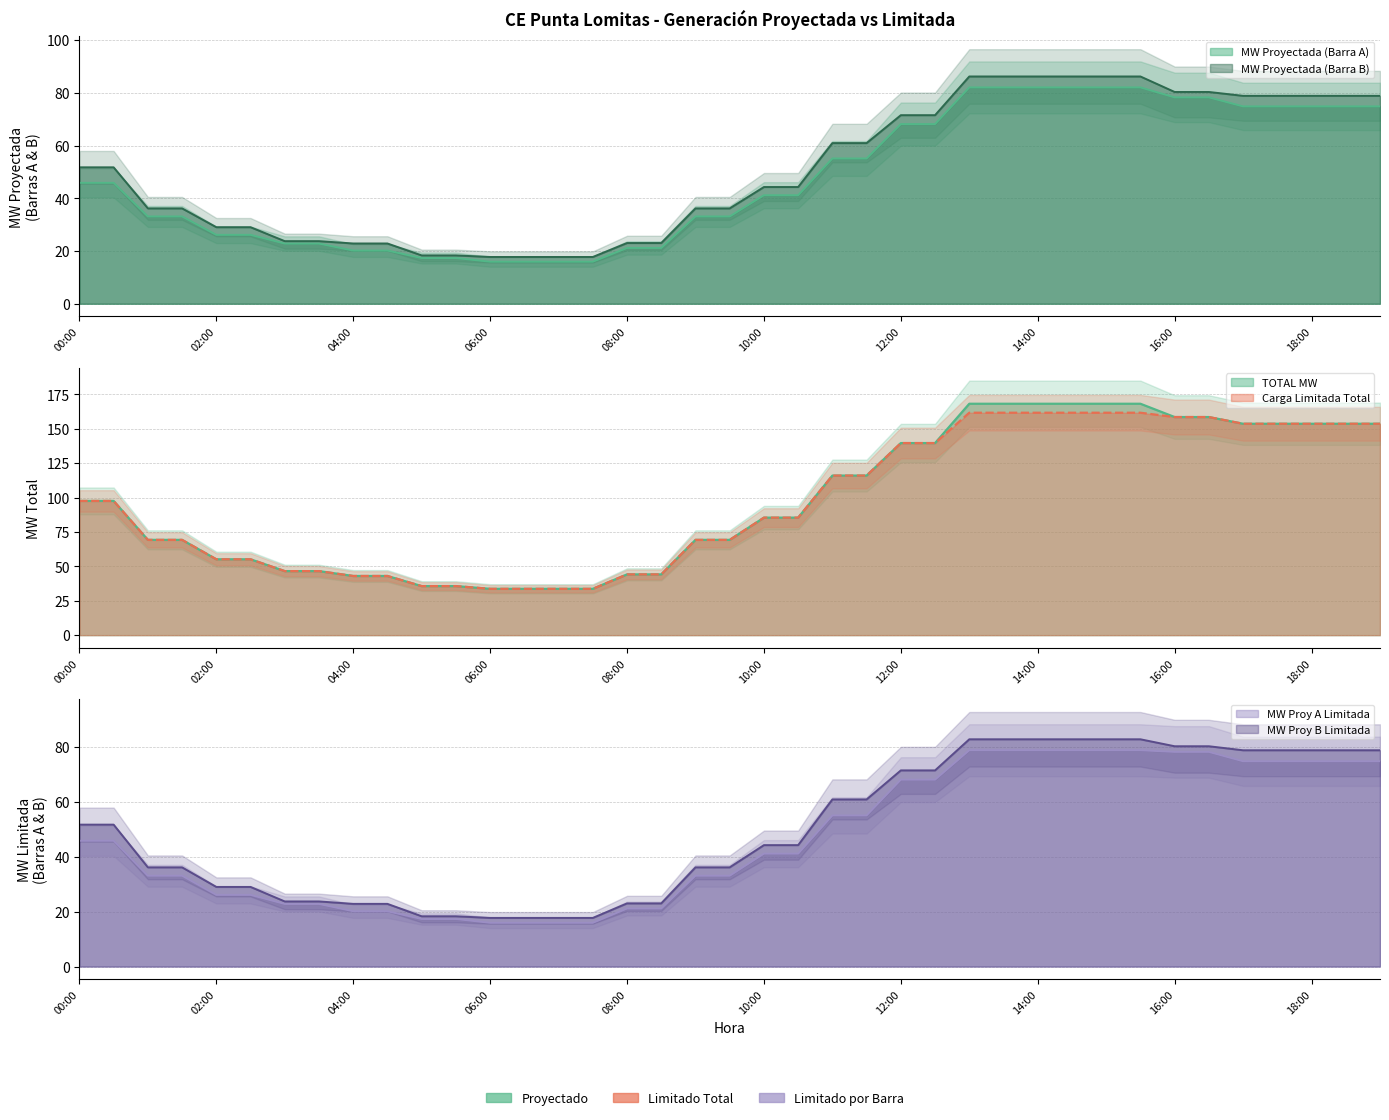

How many distinct data groups are displayed?

6